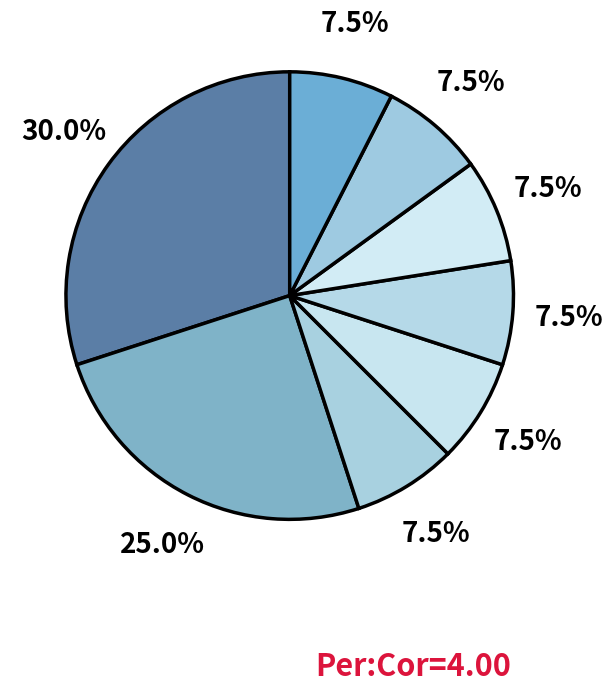

Count the number of slices in the pie.

8